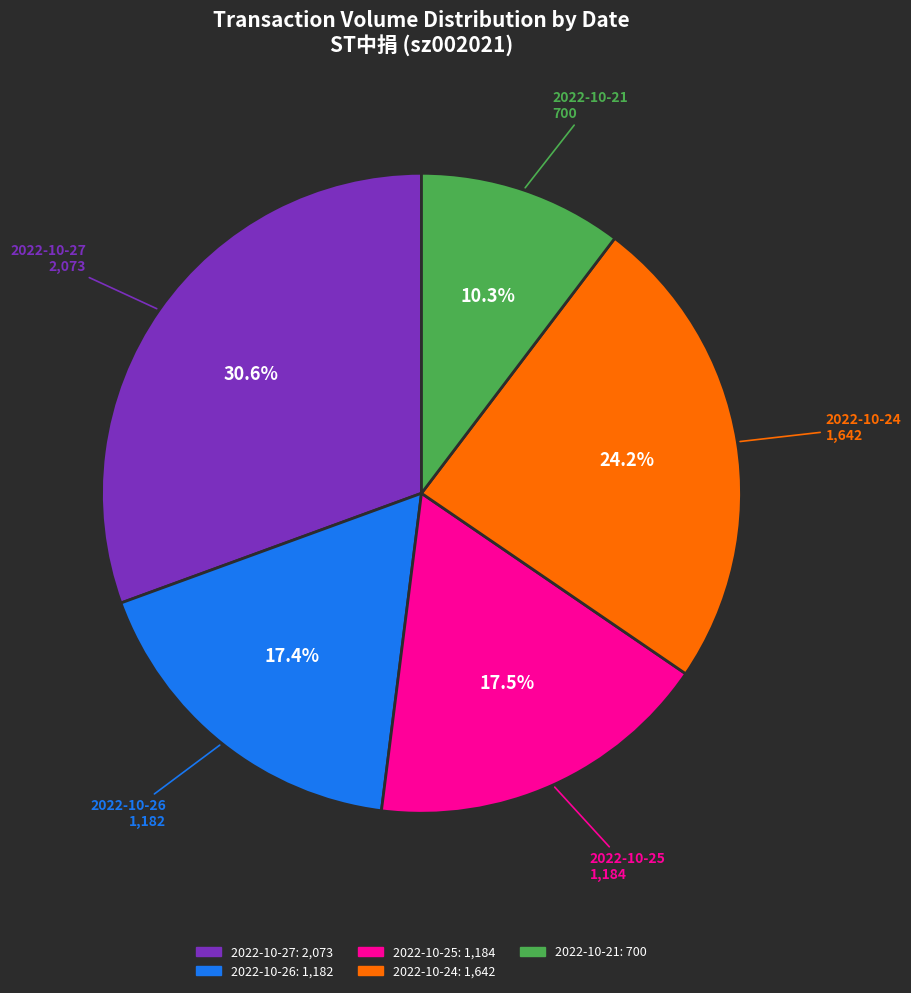

Does any single category account for the majority?

No